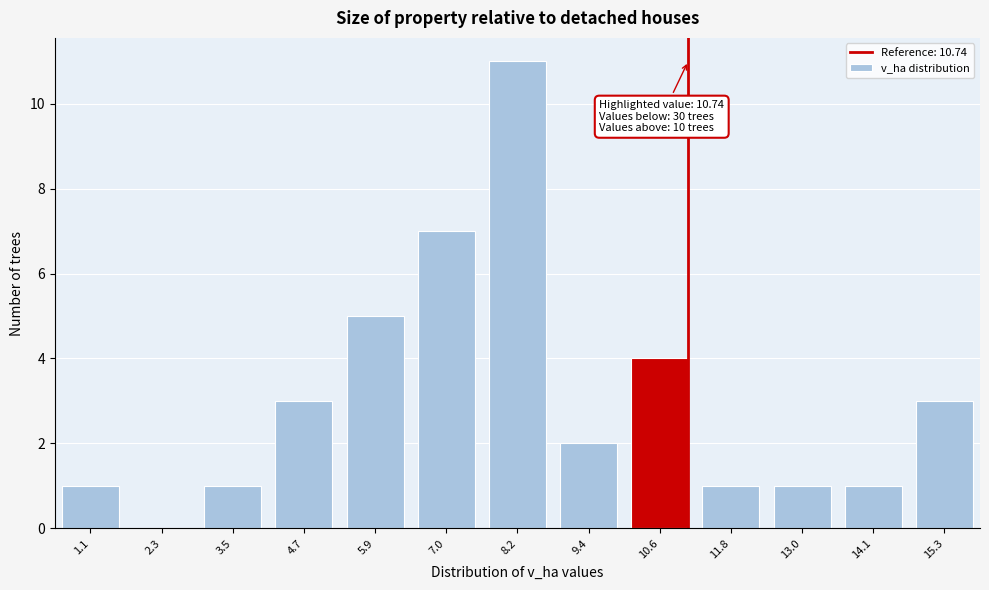

Reading right to left, what are all the values shown in this chart?

15.3=3	14.1=1	13.0=1	11.8=1	10.6=4	9.4=2	8.2=11	7.0=7	5.9=5	4.7=3	3.5=1	2.3=0	1.1=1